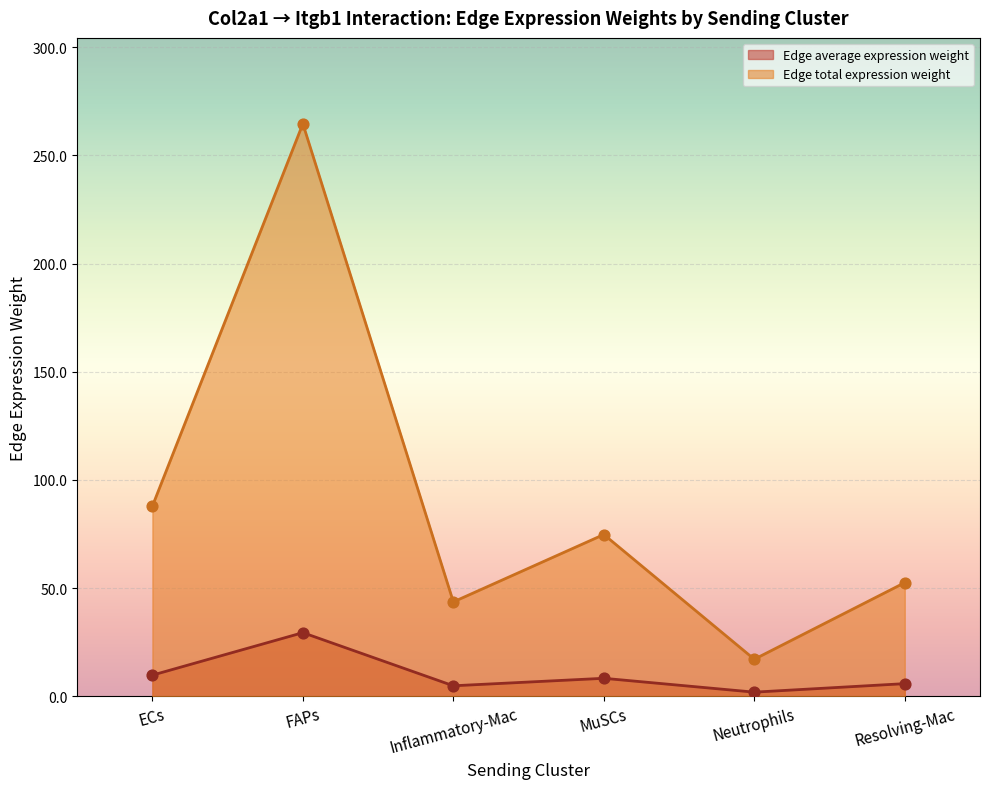

Which series contains the highest Y value?

Edge total expression weight